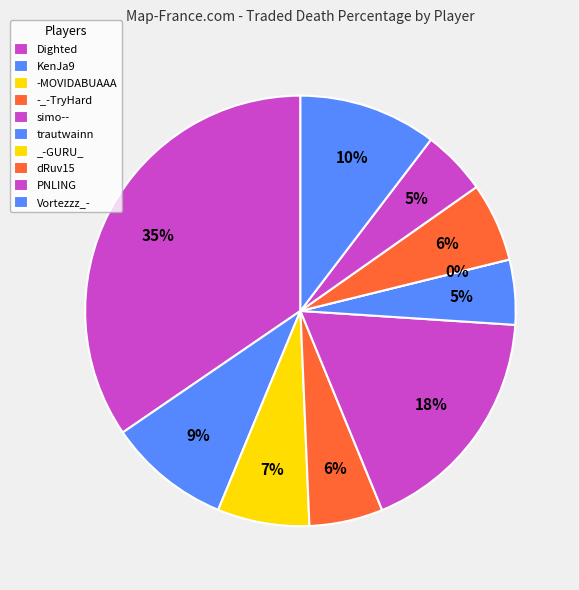

Do KenJa9 and -MOVIDABUAAA together represent more than half of the pie?

No